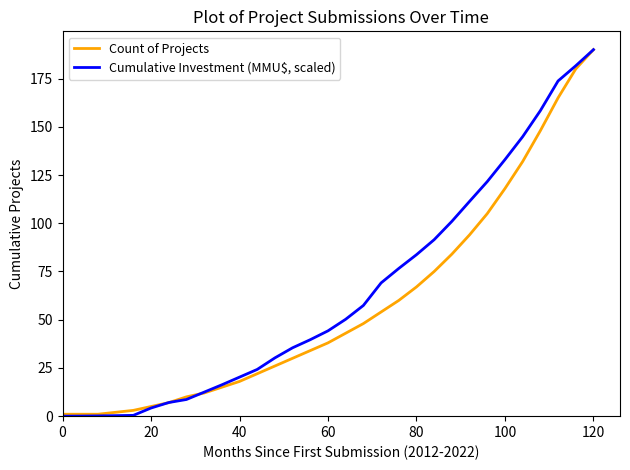

True or false: Count of Projects and Cumulative Investment (MMU$, scaled) cross at least once.

True